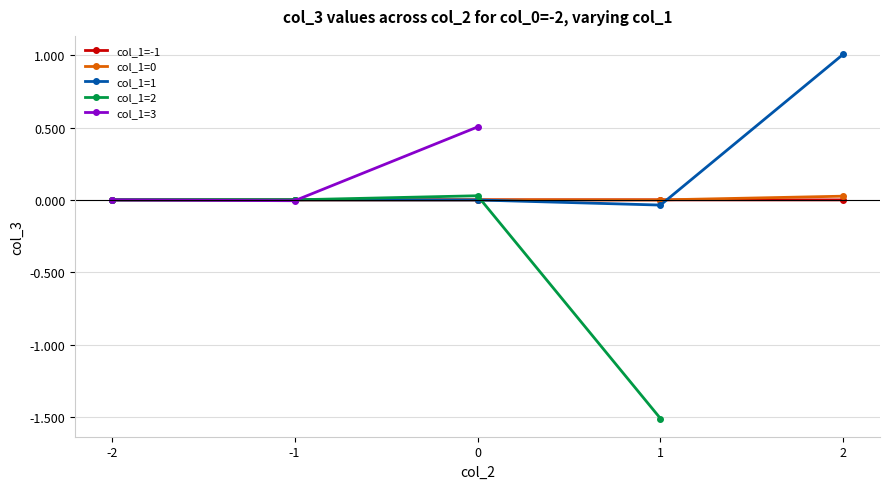

Where is col_3 (col_1=1, col_2=-2..2) nearest to the value 0?

-2